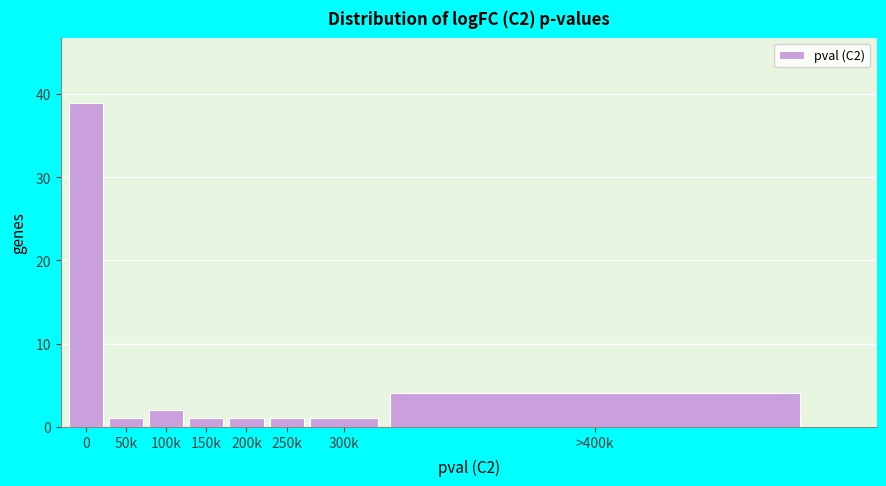

Reading left to right, list all the values displayed in this chart.

0=39	50k=1	100k=2	150k=1	200k=1	250k=1	300k=1	>400k=4